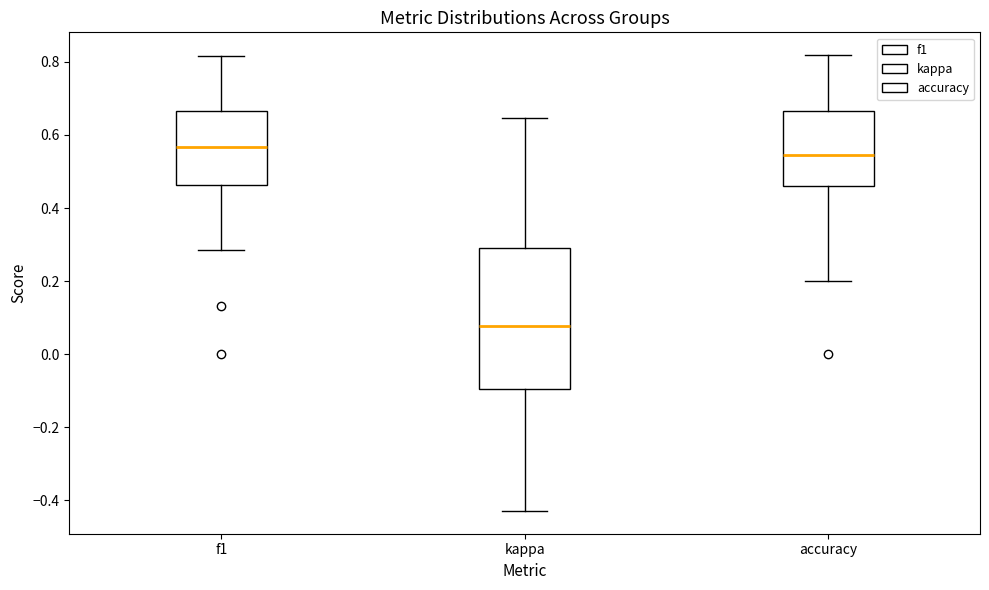

Which box is the tallest, from its lower edge to its upper edge?

kappa